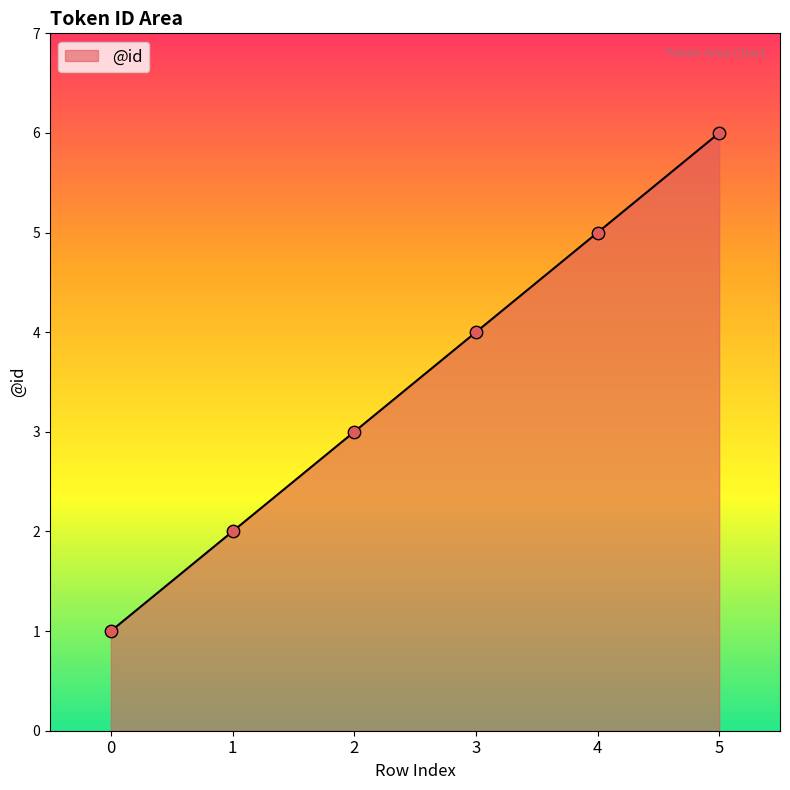

Which has a higher value, 1 or 5?

5